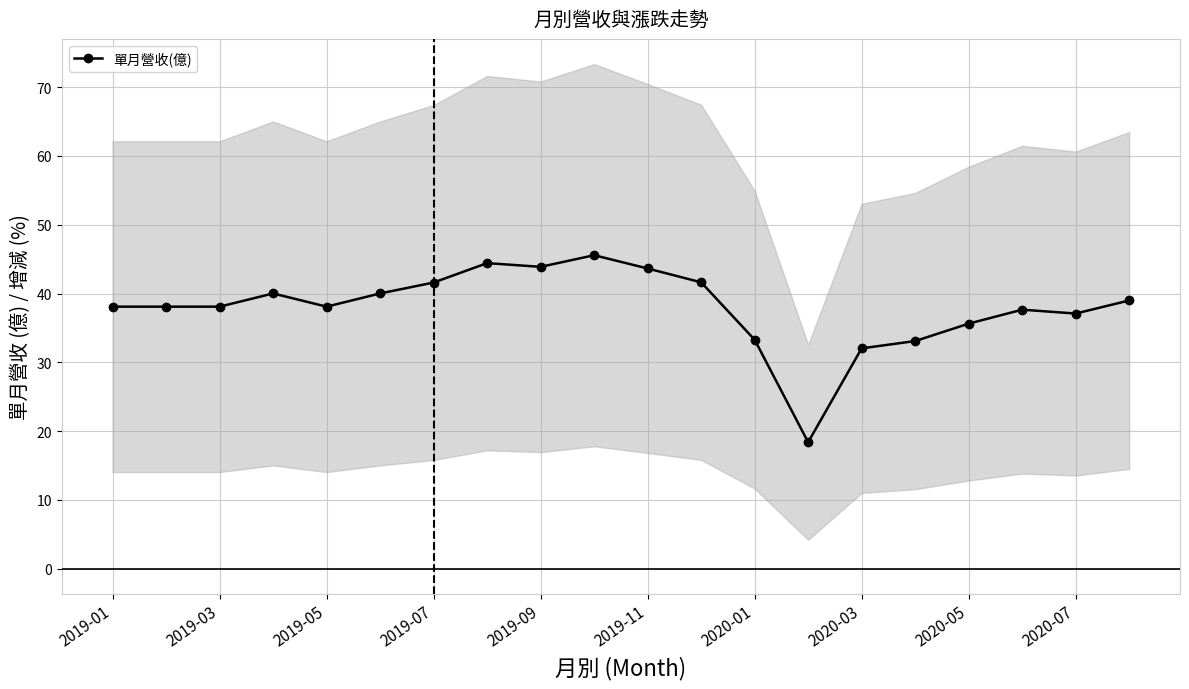

Where does the data first go above 38?

2019-01